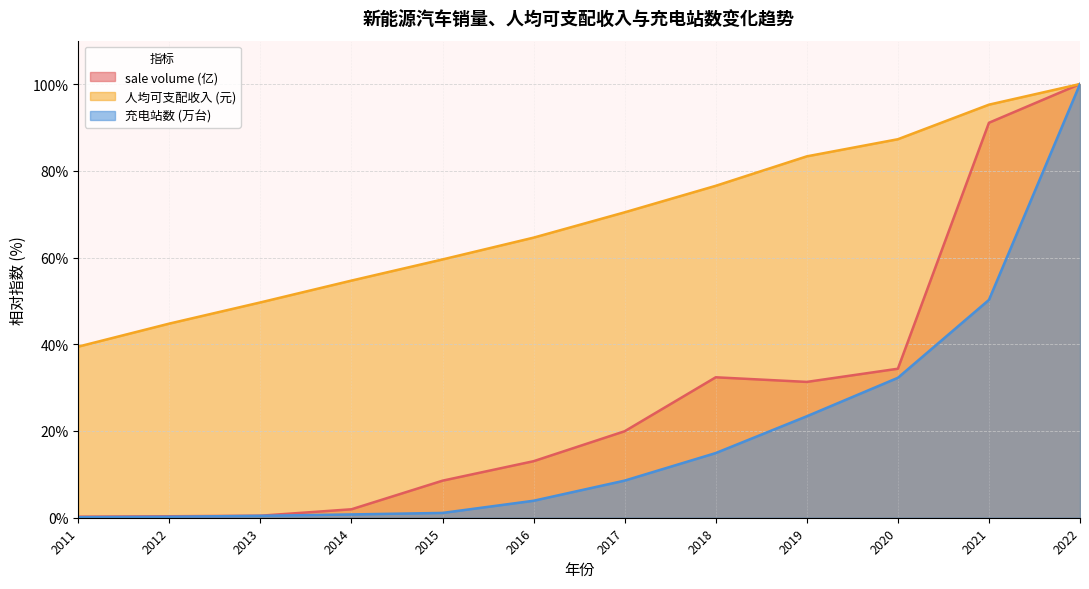

At how many categories does at least one series exceed 52?

9